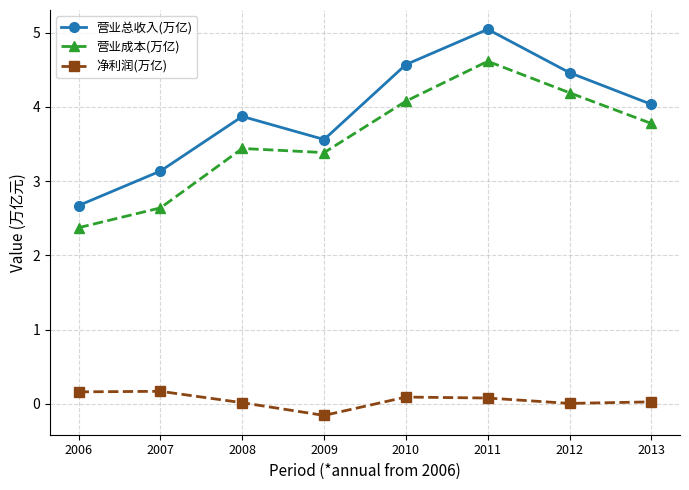

What is the highest value of the 营业成本(万亿) series?

4.6